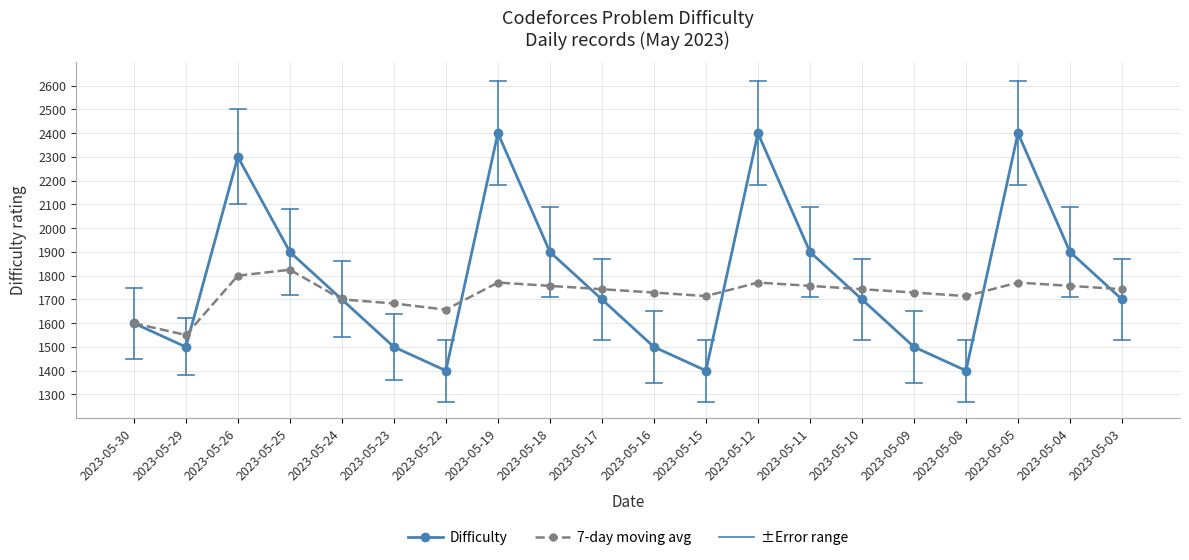

How many lines are shown in the chart?

2